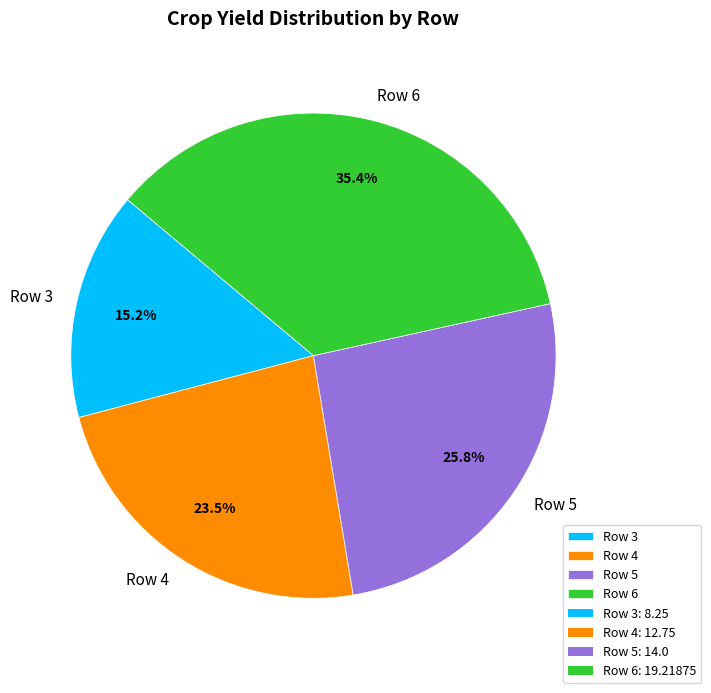

What percentage is NOT represented by Row 6?

64.6%